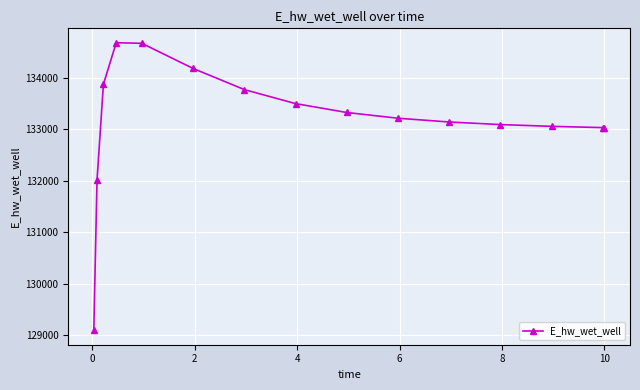

What is the greatest value displayed?

134684.4